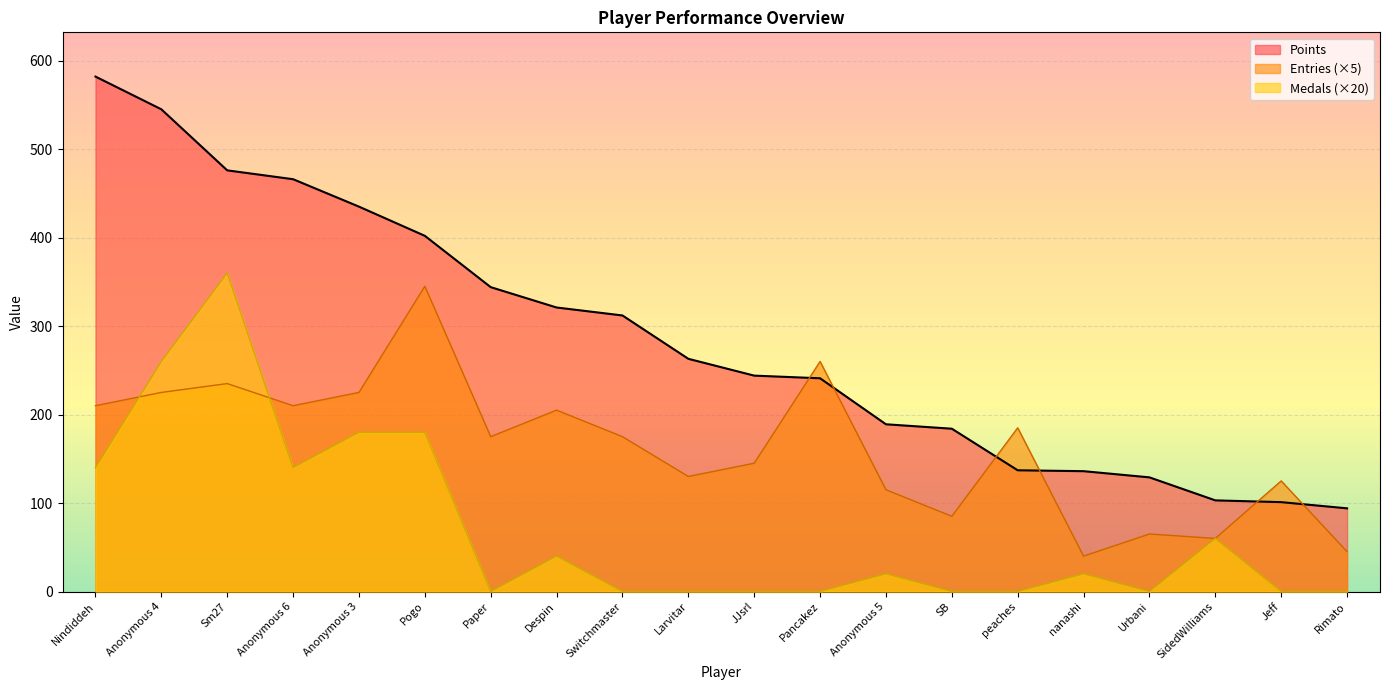

What is the value of the Points point at the 1st from the left?

582